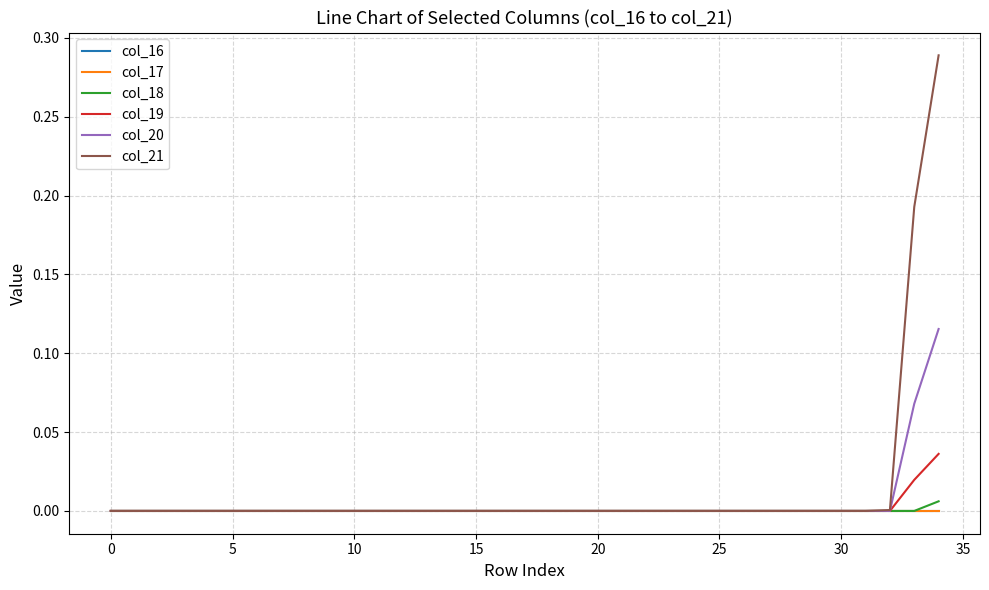

What are all the series names shown in the legend?

col_16, col_17, col_18, col_19, col_20, col_21